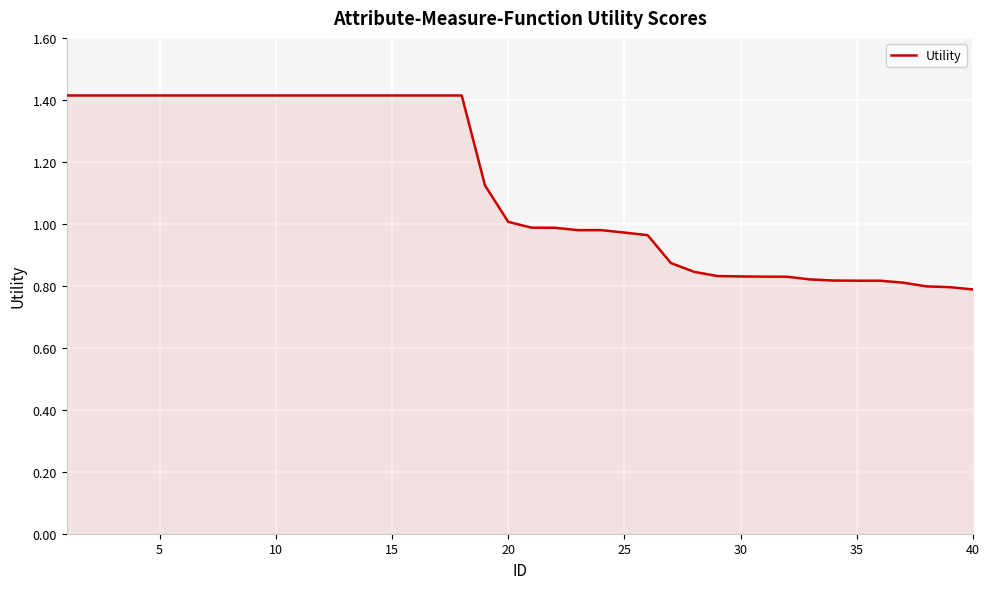

What is the difference between the second highest and minimum values?

0.6